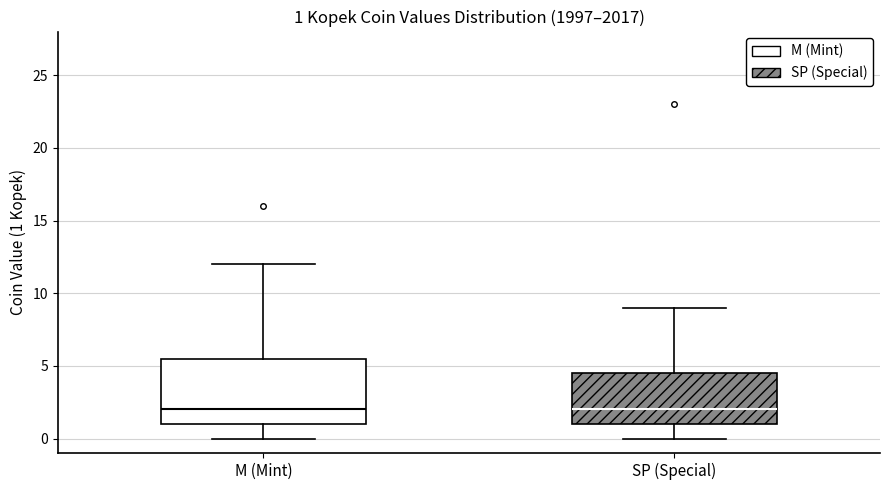

Which box is the tallest, from its lower edge to its upper edge?

M (Mint)